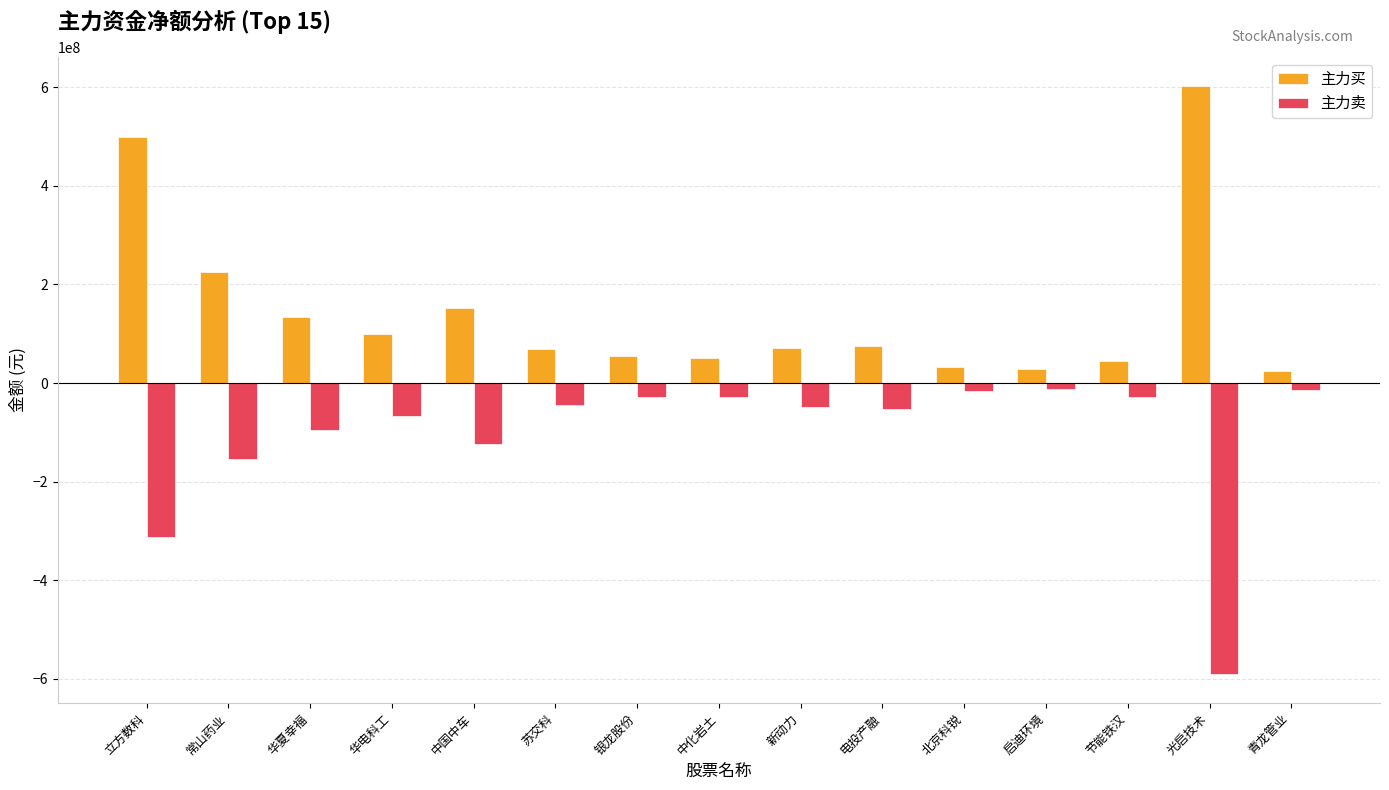

What is the total value across all series at 立方数科?

186428713